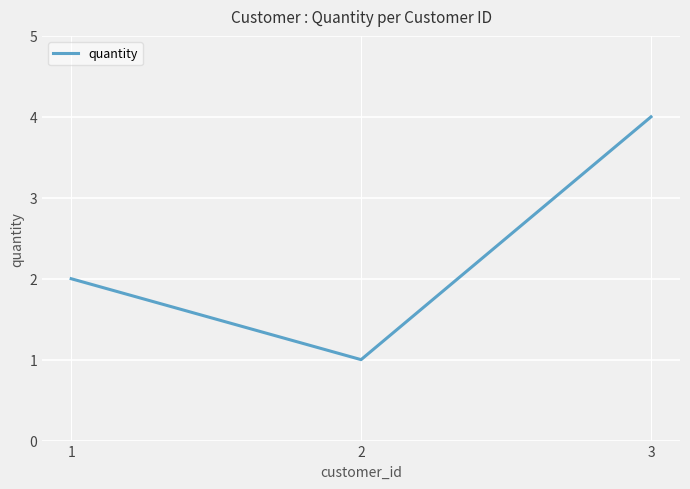

Is it true that the value at 2 is 0?

False